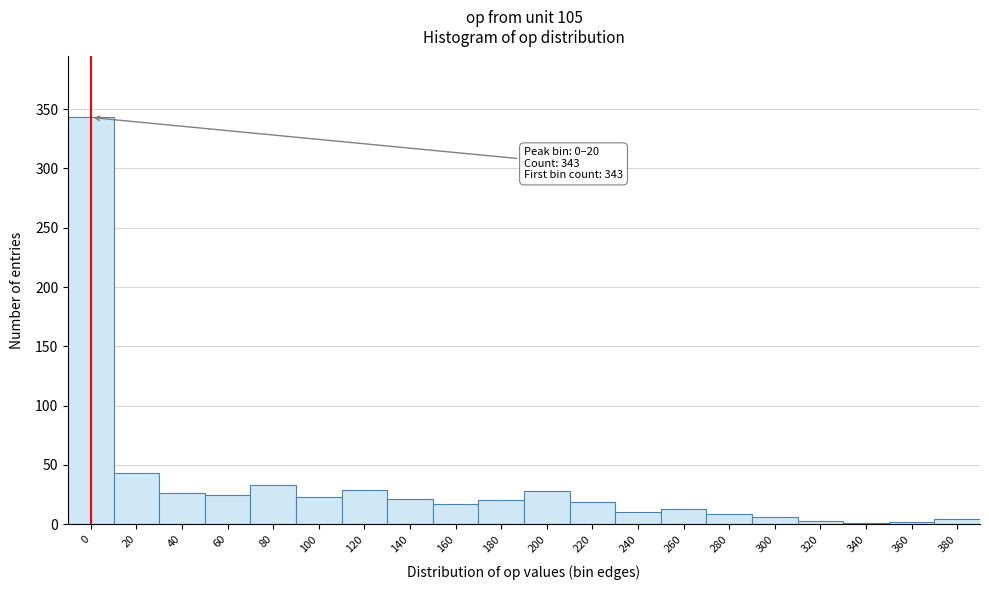

What is the greatest value displayed?

343